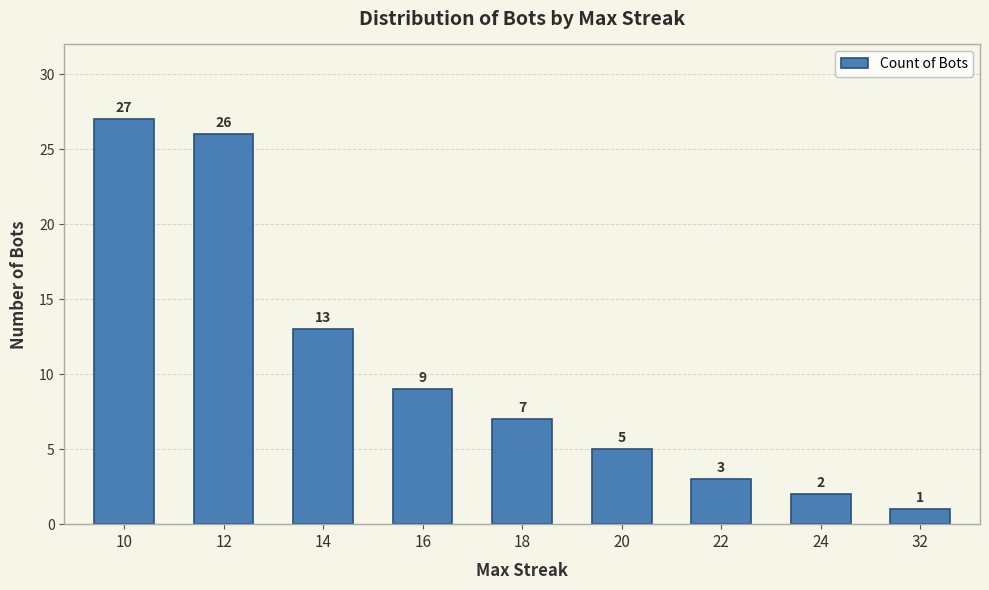

Rank the categories by value from lowest to highest.

32, 24, 22, 20, 18, 16, 14, 12, 10